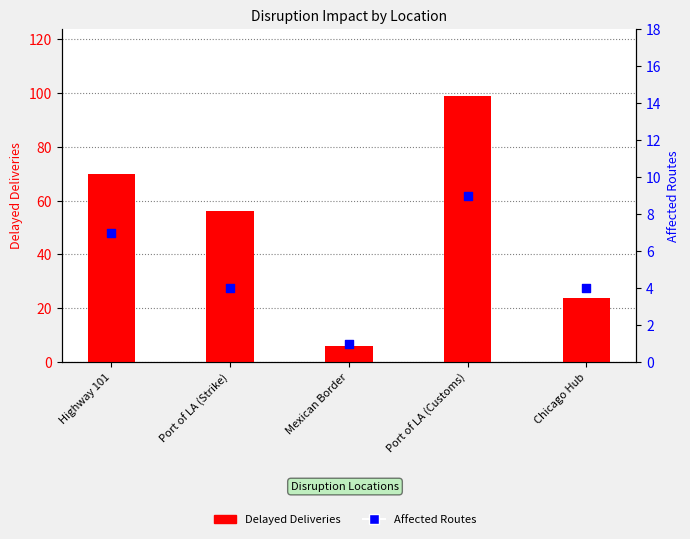

Is the value of Affected Routes at Port of LA (Customs) greater than the value of Delayed Deliveries at Mexican Border?

Yes